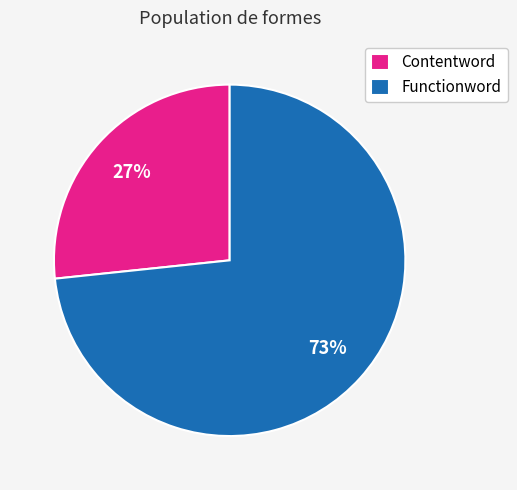

How many segments does this pie chart have?

2